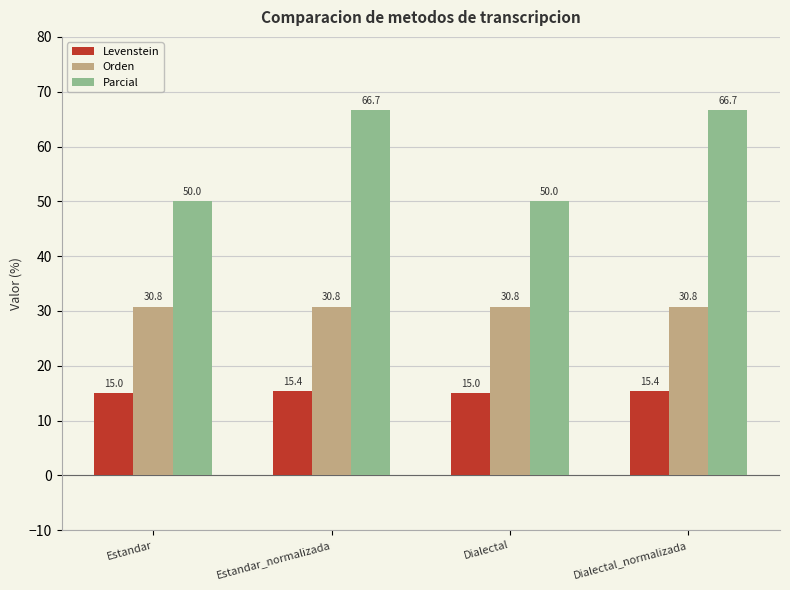

What is the lowest value of the Levenstein series?

15.0